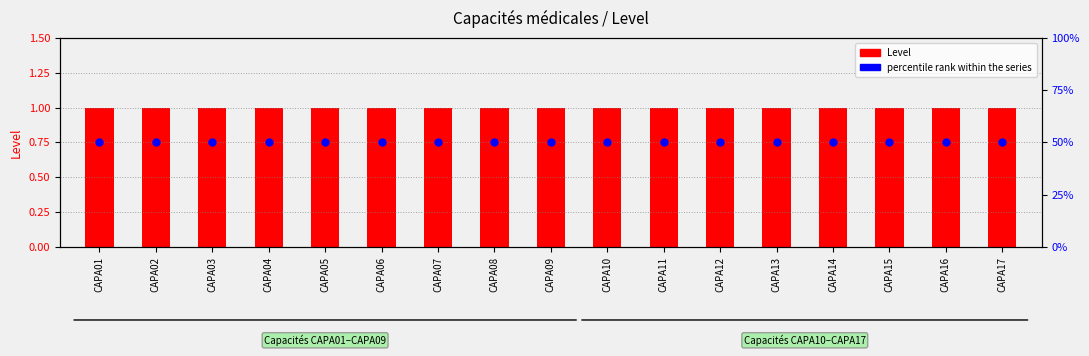

At how many categories does at least one series exceed 8?

17